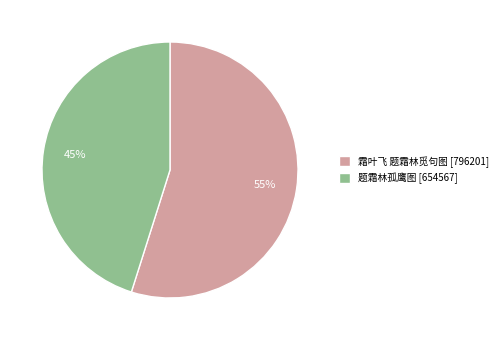

How many segments does this pie chart have?

2